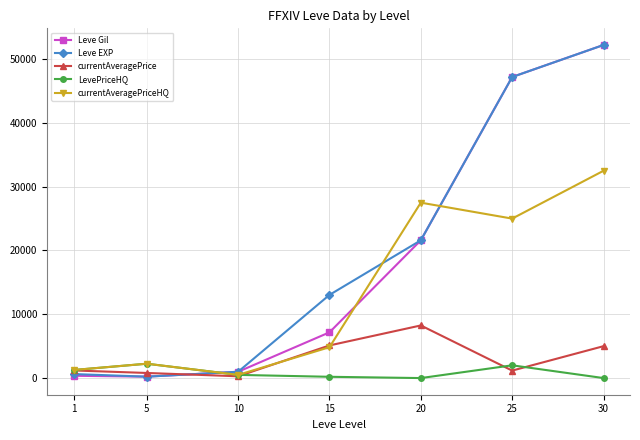

Does the chart have visible grid lines?

Yes